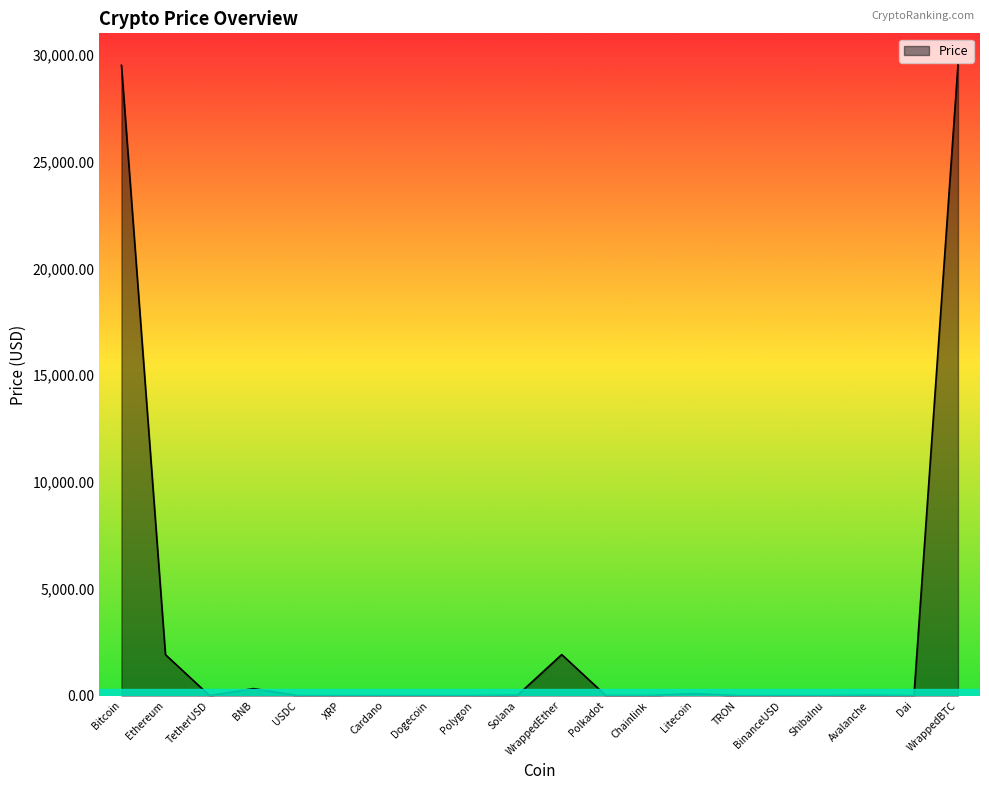

What is the difference between the values at Polygon and WrappedBTC?

29530.4